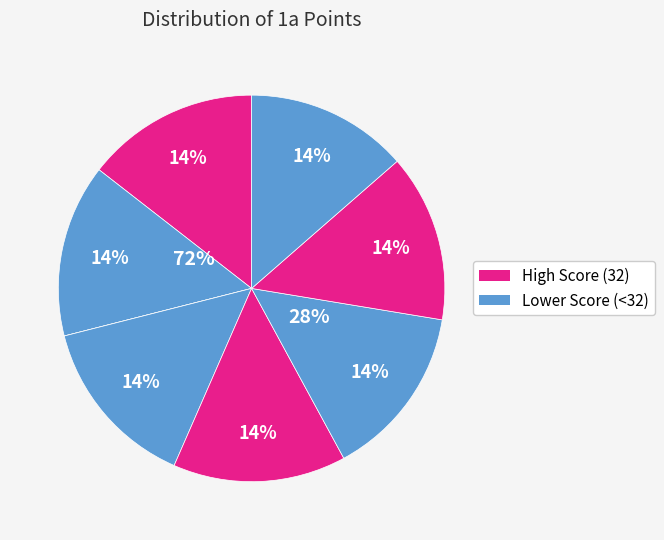

How many segments does this pie chart have?

8